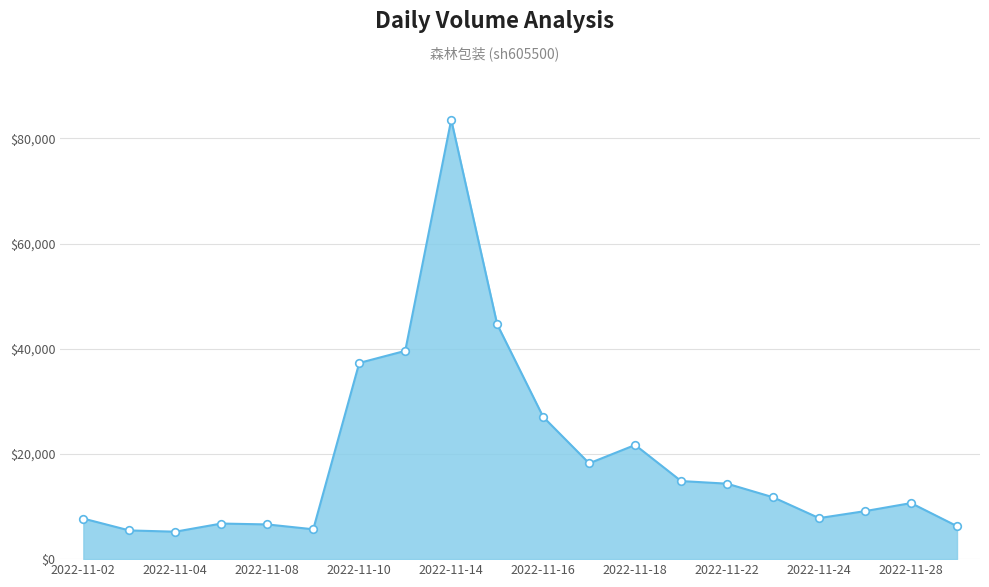

What is the greatest value displayed?

83533